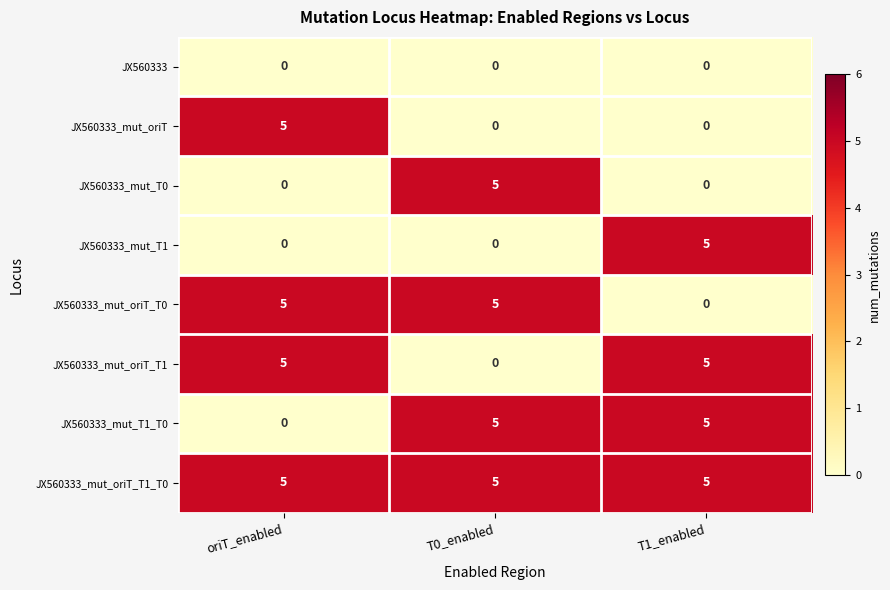

How many categories are shown in the chart?

3